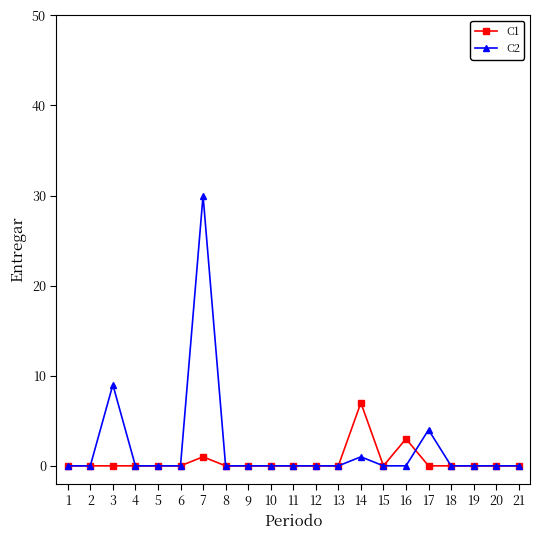

Reading left to right, list all the values displayed in this chart.

C1: 1=0	2=0	3=0	4=0	5=0	6=0	7=1	8=0	9=0	10=0	11=0	12=0	13=0	14=7	15=0	16=3	17=0	18=0	19=0	20=0	21=0
C2: 1=0	2=0	3=9	4=0	5=0	6=0	7=30	8=0	9=0	10=0	11=0	12=0	13=0	14=1	15=0	16=0	17=4	18=0	19=0	20=0	21=0